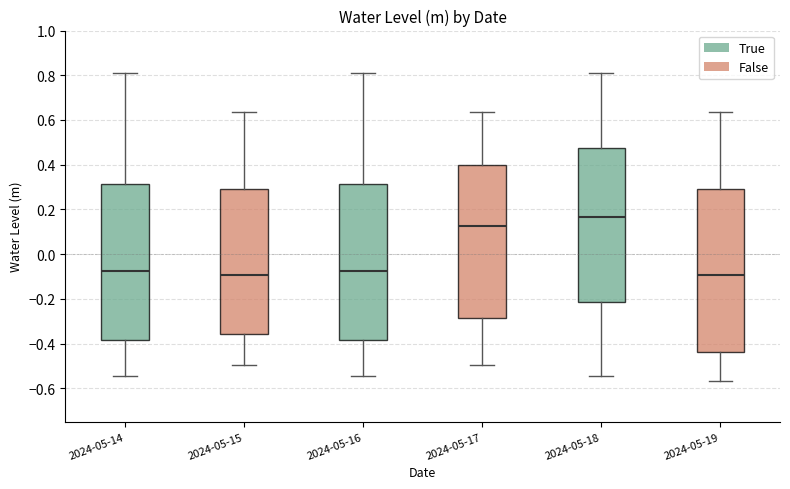

Reading left to right, transcribe this box plot: for each box, give where its median line is, the range the box spans, and where its two whiskers end, as read against the y-axis. The values are not printed on the chart, so give them approximately, as read against the axis.

2024-05-14: median -0.08, box -0.38 to 0.32, whiskers -0.54 to 0.82
2024-05-15: median -0.10, box -0.36 to 0.30, whiskers -0.50 to 0.64
2024-05-16: median -0.08, box -0.38 to 0.32, whiskers -0.54 to 0.82
2024-05-17: median 0.12, box -0.28 to 0.40, whiskers -0.50 to 0.64
2024-05-18: median 0.16, box -0.22 to 0.48, whiskers -0.54 to 0.82
2024-05-19: median -0.10, box -0.44 to 0.30, whiskers -0.56 to 0.64